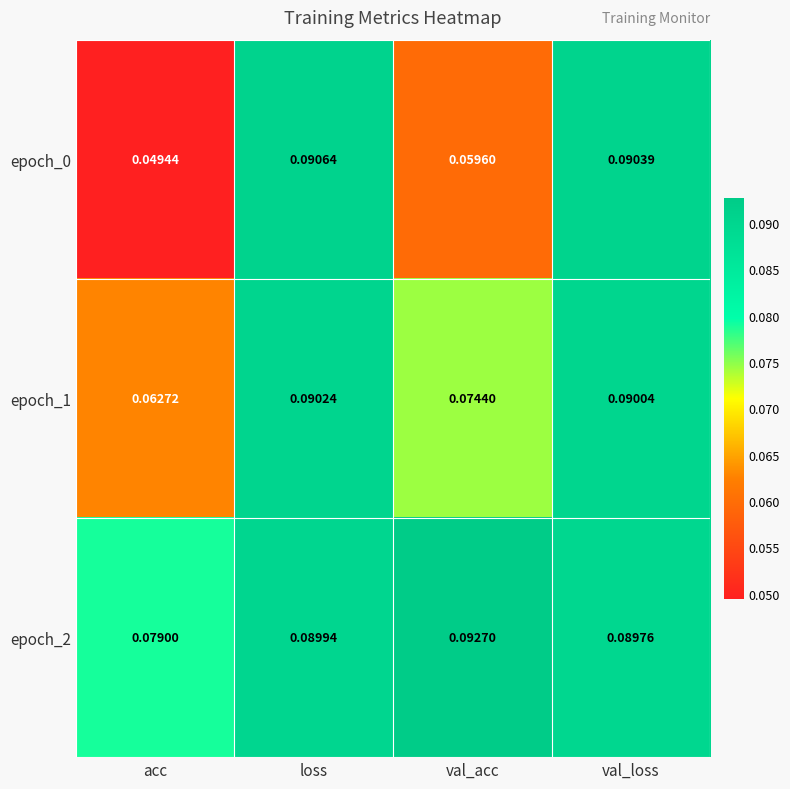

Is the value of epoch_1 at acc greater than the value of epoch_2 at val_acc?

No